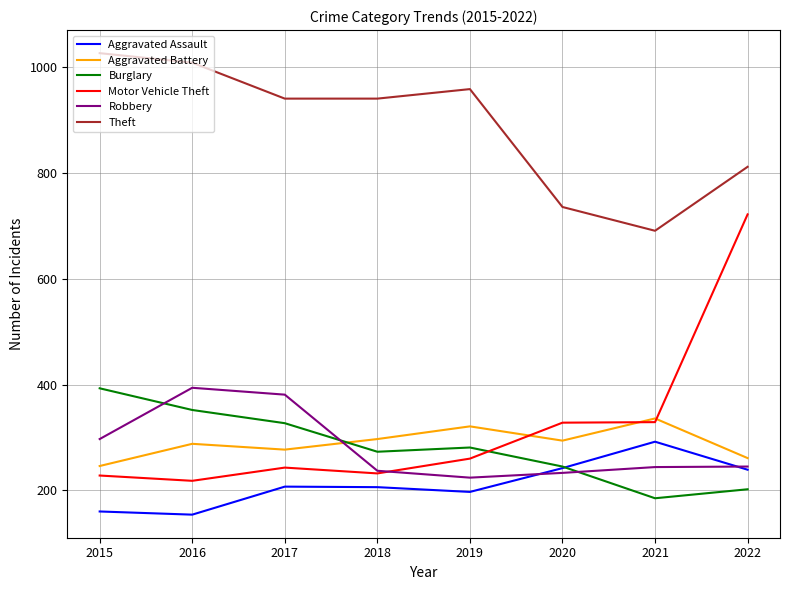

Which category has the highest value across all series?

2015